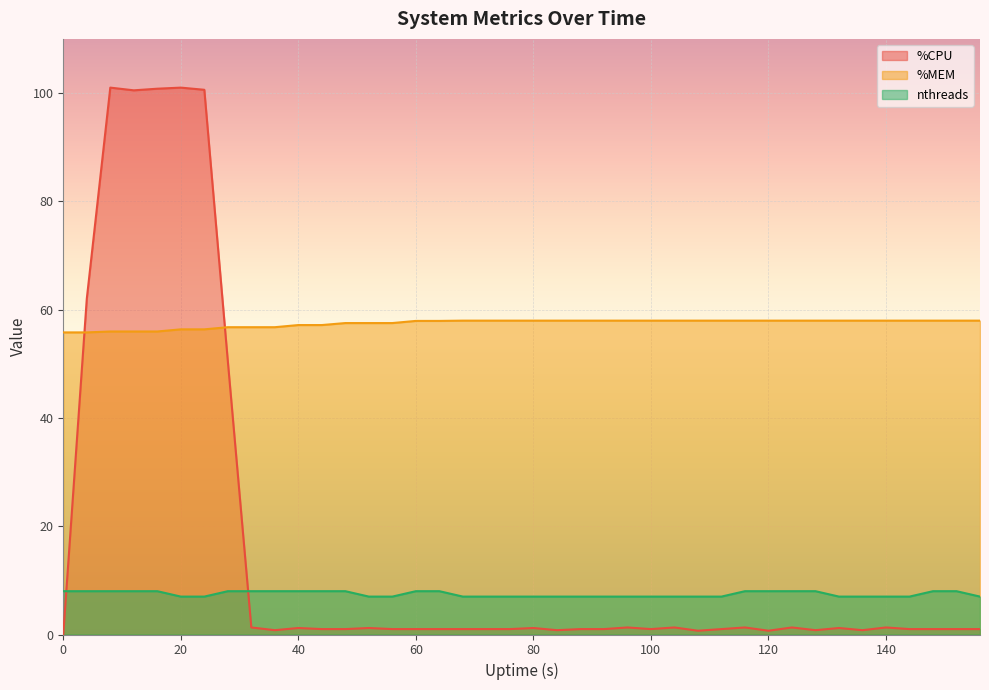

True or false: nthreads has more than 0 points higher than both neighbors.

False